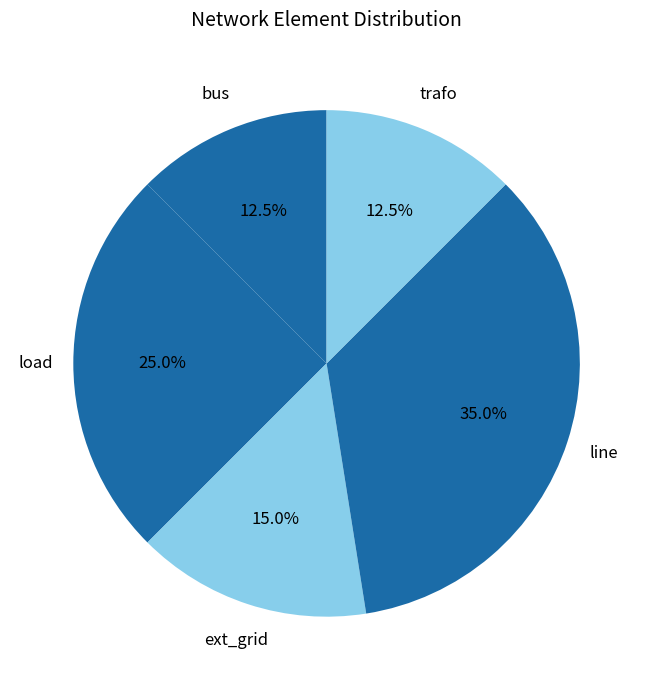

Is it true that ext_grid is 15% of the pie?

True